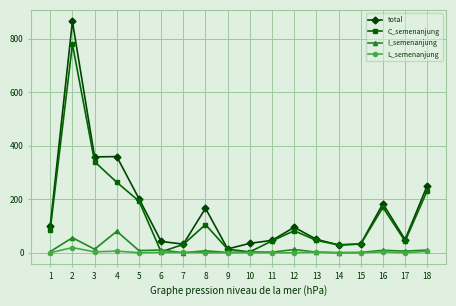

At how many categories does at least one series exceed 748?

1